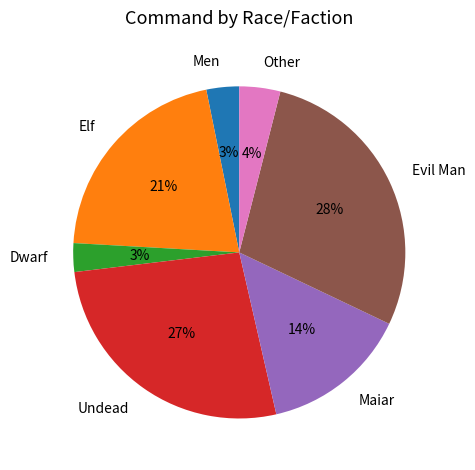

To the nearest percent, what is the difference between the largest and smallest slice percentages?

25%